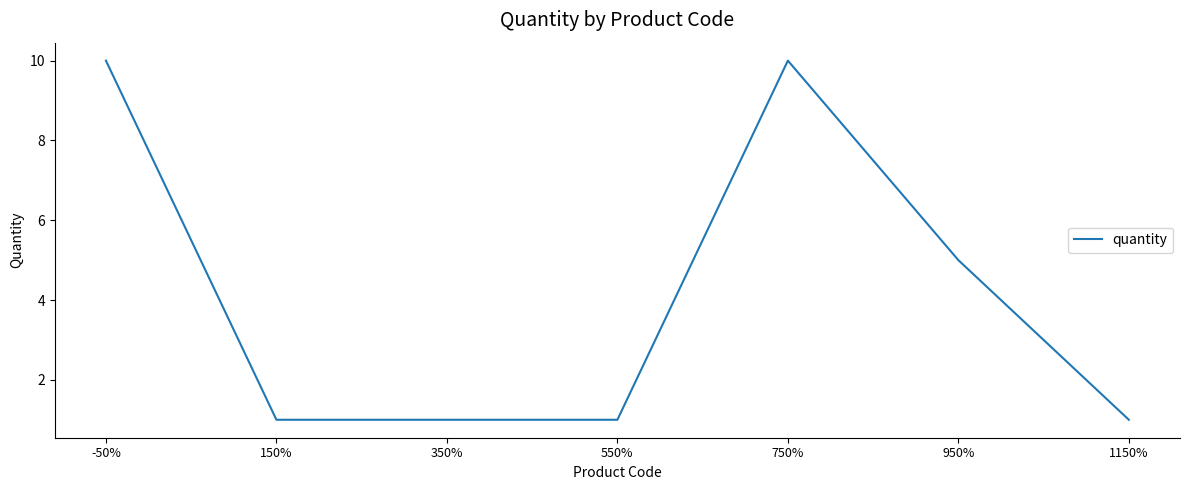

Reading left to right, what are all the values shown in this chart?

-50%=10	150%=1	350%=1	550%=1	750%=10	950%=5	1150%=1